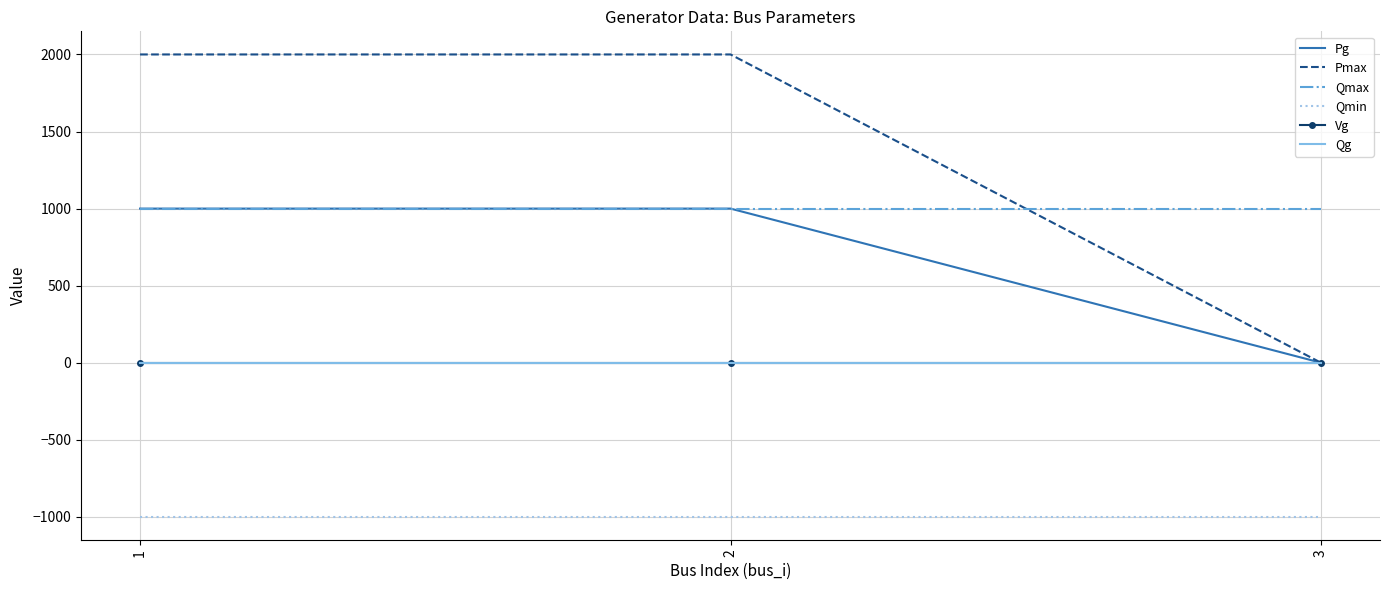

The value of Pmax at 1 is 1105. True or false?

False